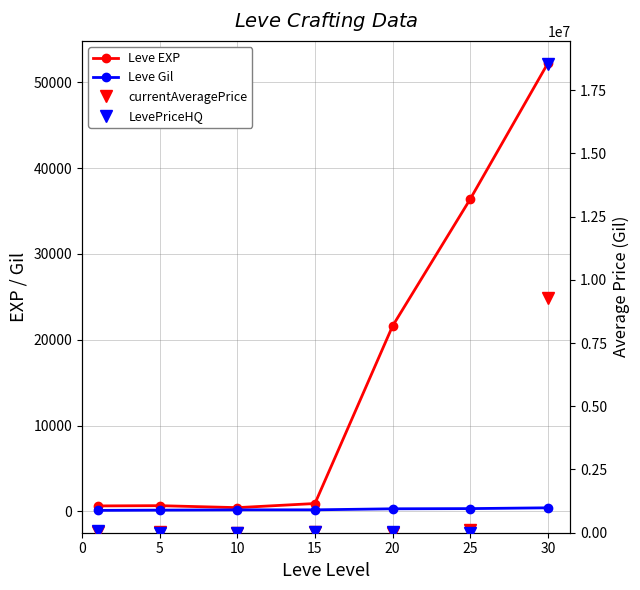

At which label is Leve EXP closest to 26325?

20